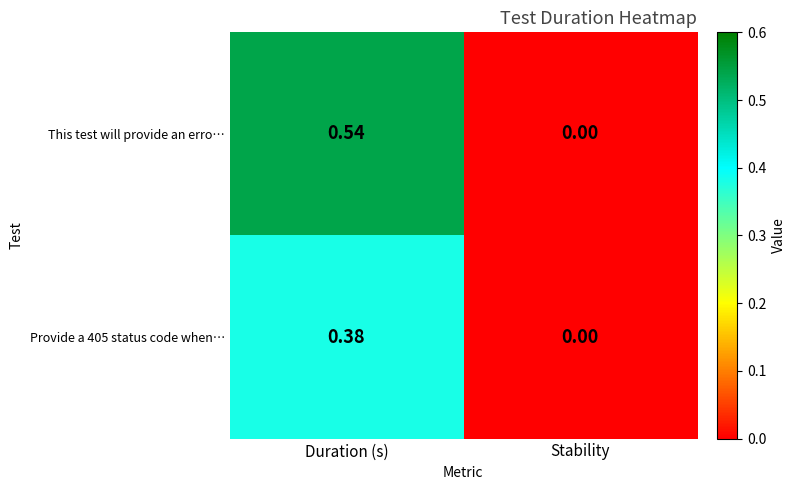

Is the value of This test will provide an erro… at Duration (s) greater than the value of Provide a 405 status code when… at Duration (s)?

Yes